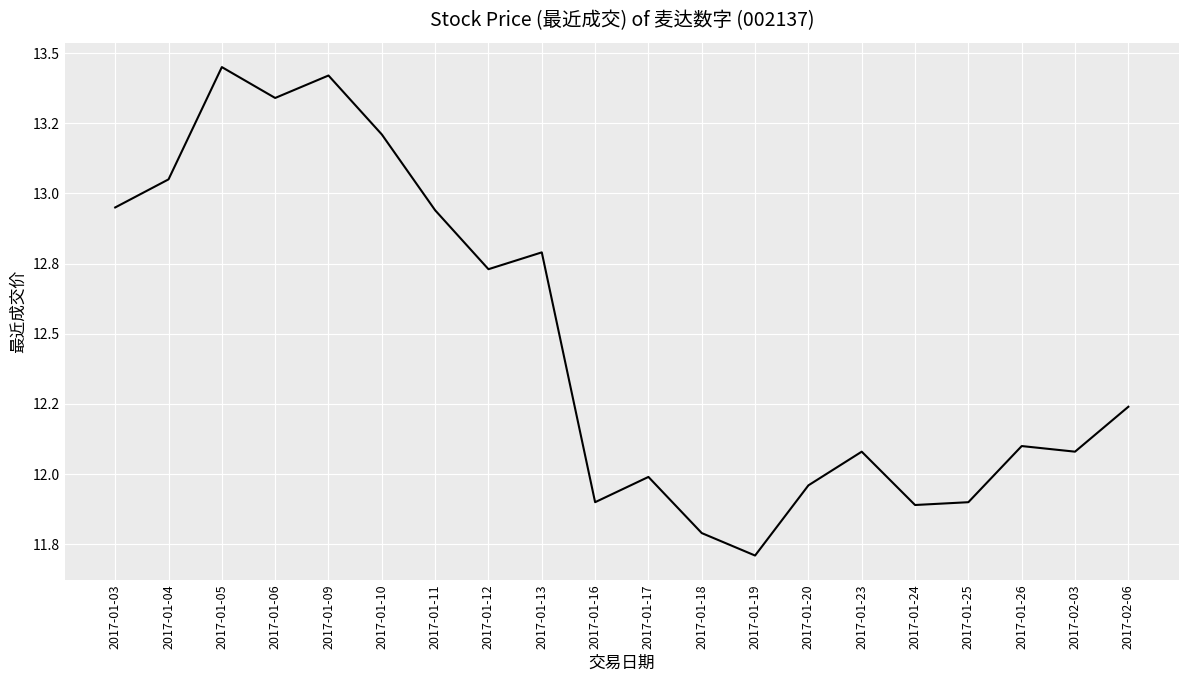

The chart shows a value of 12.1 at 2017-02-03. True or false?

True